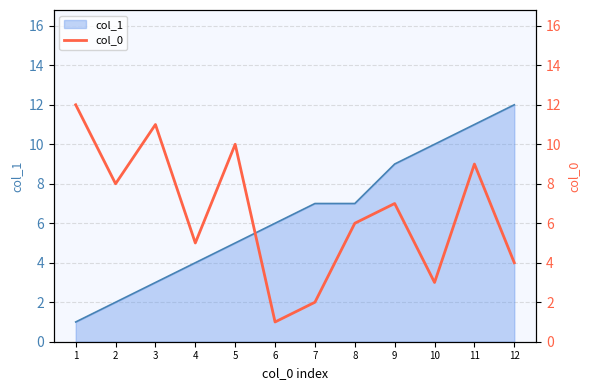

The value of col_1 at 2 is 1. True or false?

False